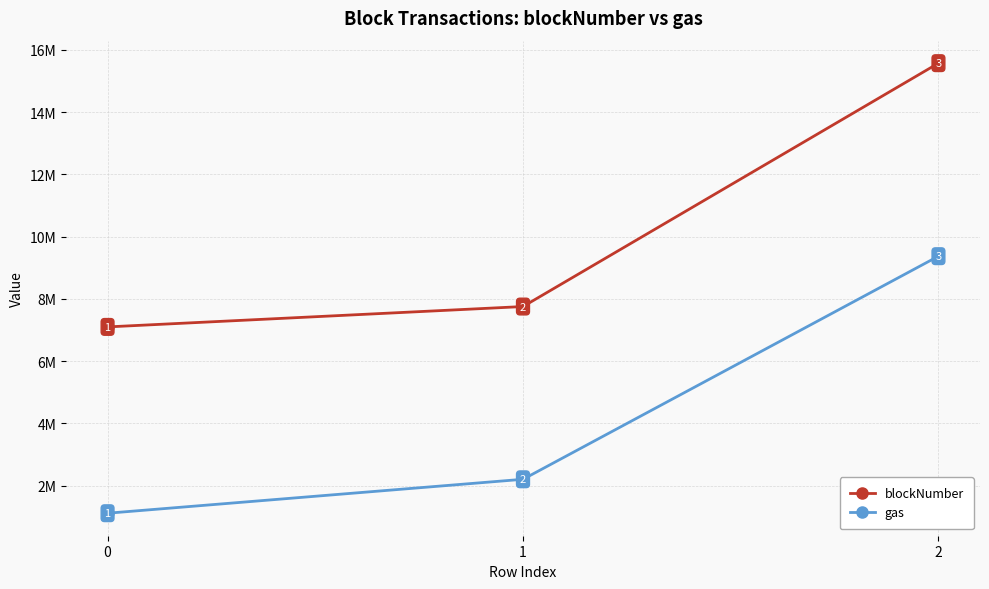

Is this an area chart (filled region under the line)?

No